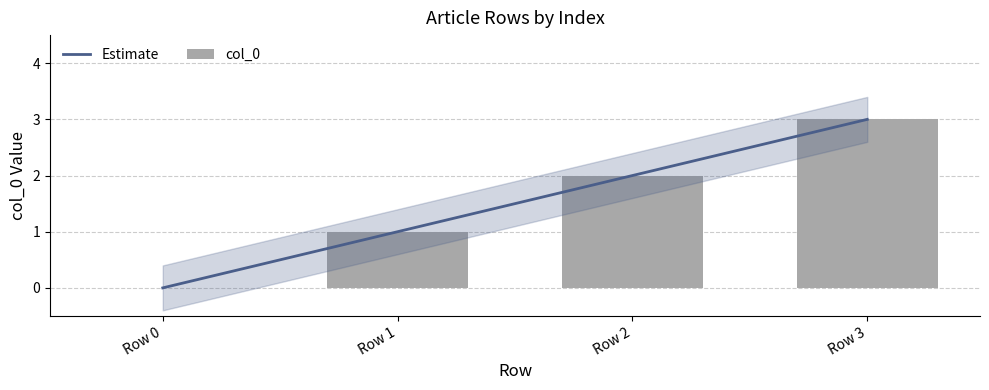

True or false: Estimate has a value of 2 at Row 2.

True